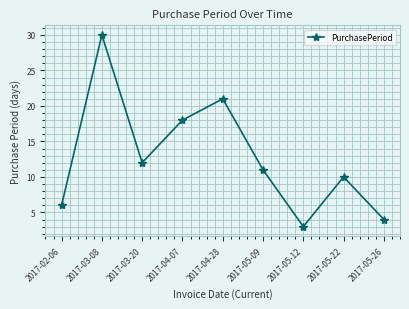

Reading left to right, list all the values displayed in this chart.

2017-02-06=6	2017-03-08=30	2017-03-20=12	2017-04-07=18	2017-04-28=21	2017-05-09=11	2017-05-12=3	2017-05-22=10	2017-05-26=4